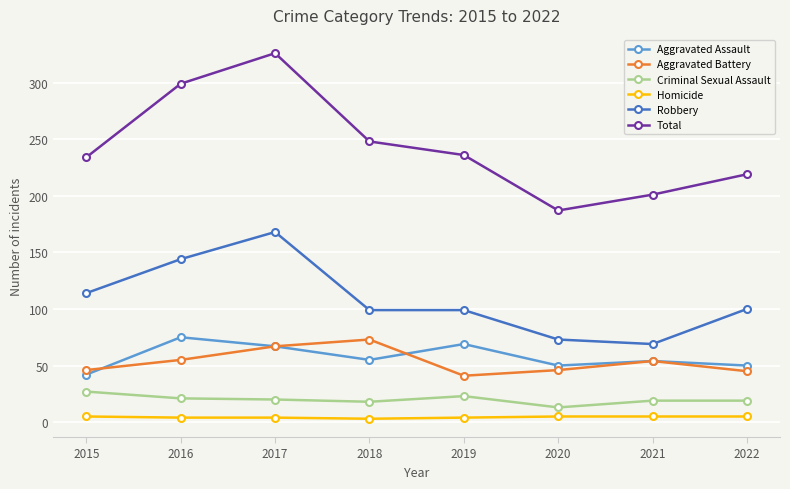

The value of Aggravated Assault at 2021 is 15. True or false?

False